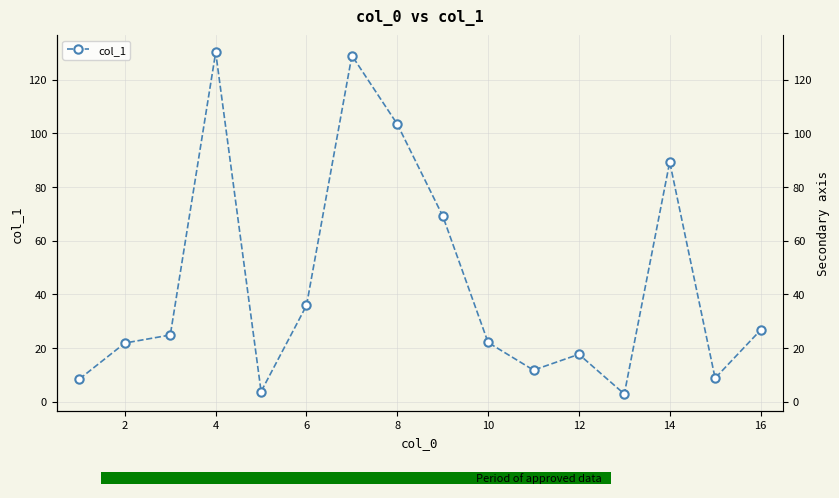

Count the number of values greater than 24.

8